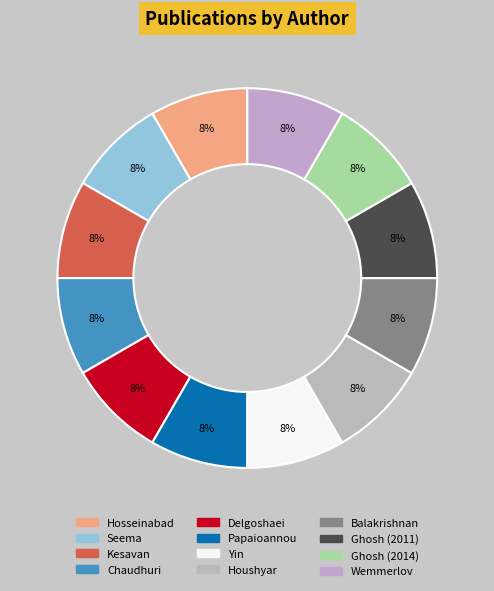

Is there any slice that represents more than half of the pie?

No